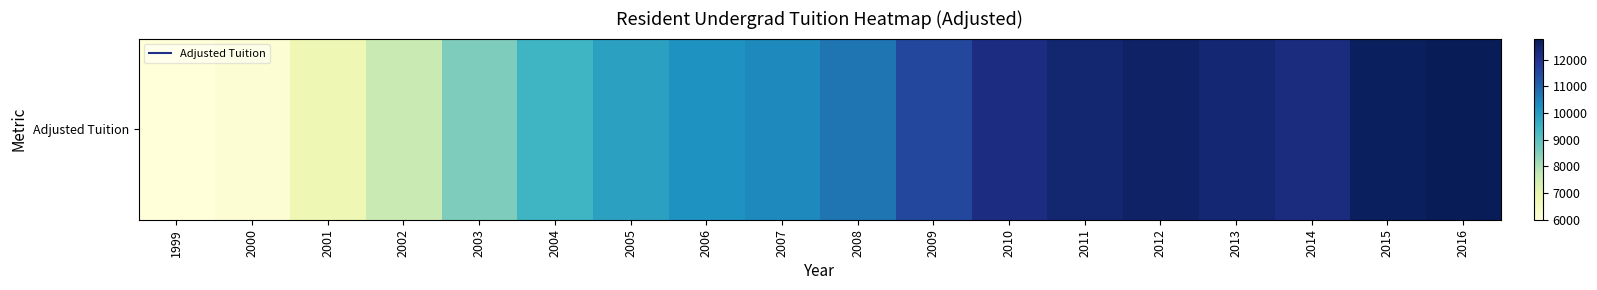

Reading left to right, extract all data points from this chart.

5992	6133	6778	7631	8559	9449	9880	10194	10360	10701	11545	12211	12430	12606	12424	12226	12704	12800